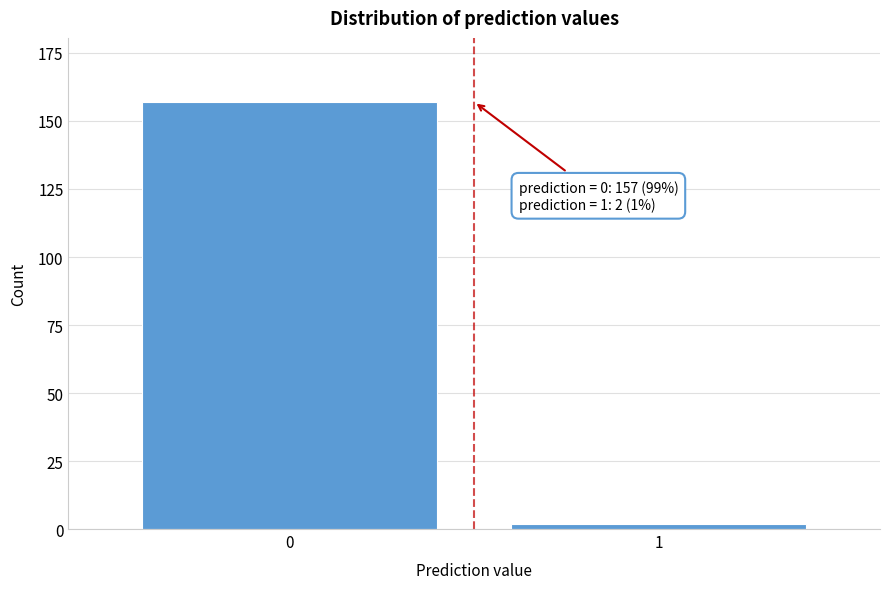

Reading right to left, list all the values displayed in this chart.

2	157